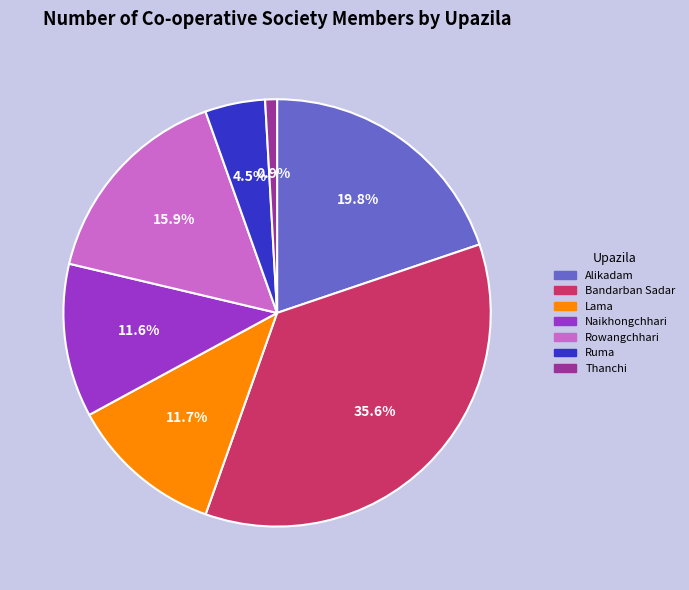

Which has a higher value, Rowangchhari or Ruma?

Rowangchhari